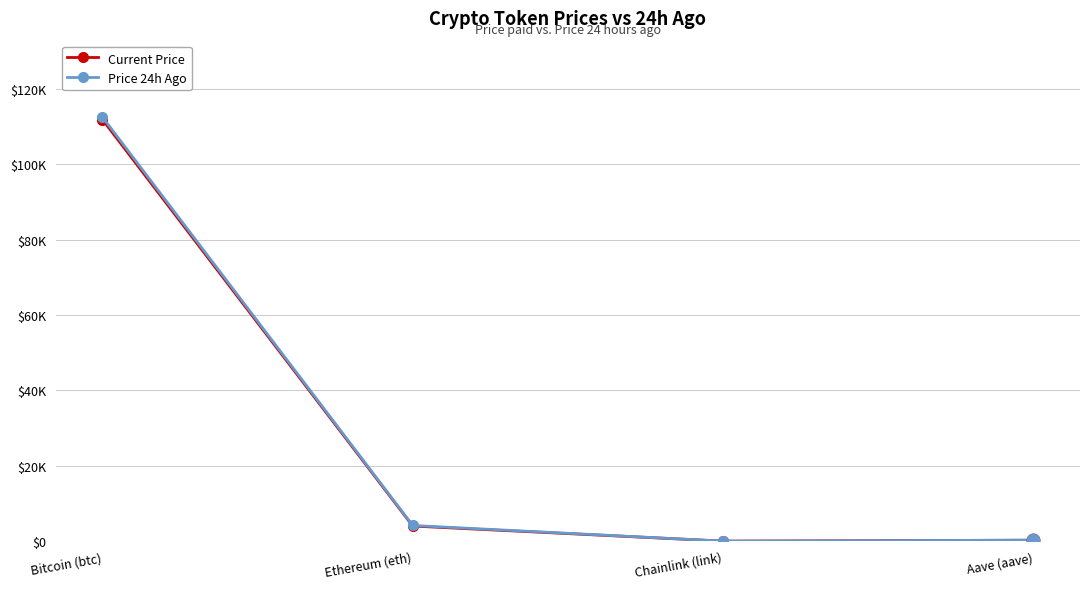

At which category does the chart reach its minimum across all series?

Chainlink (link)